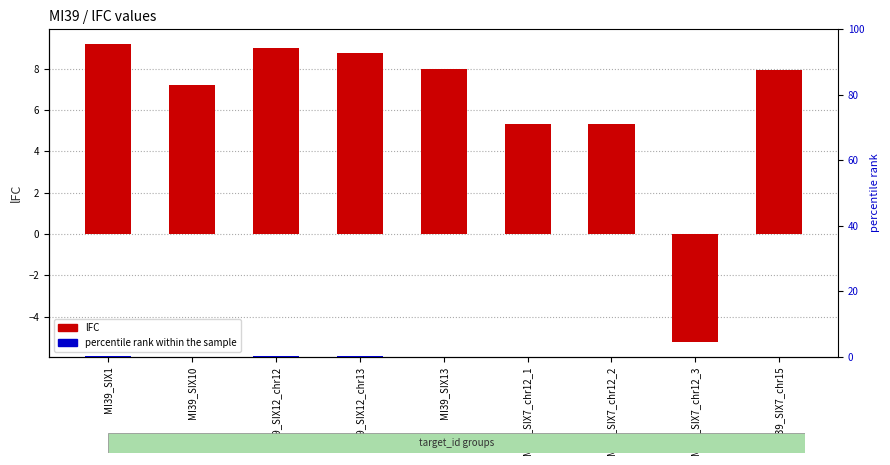

What are all the series names shown in the legend?

lFC, percentile rank within the sample